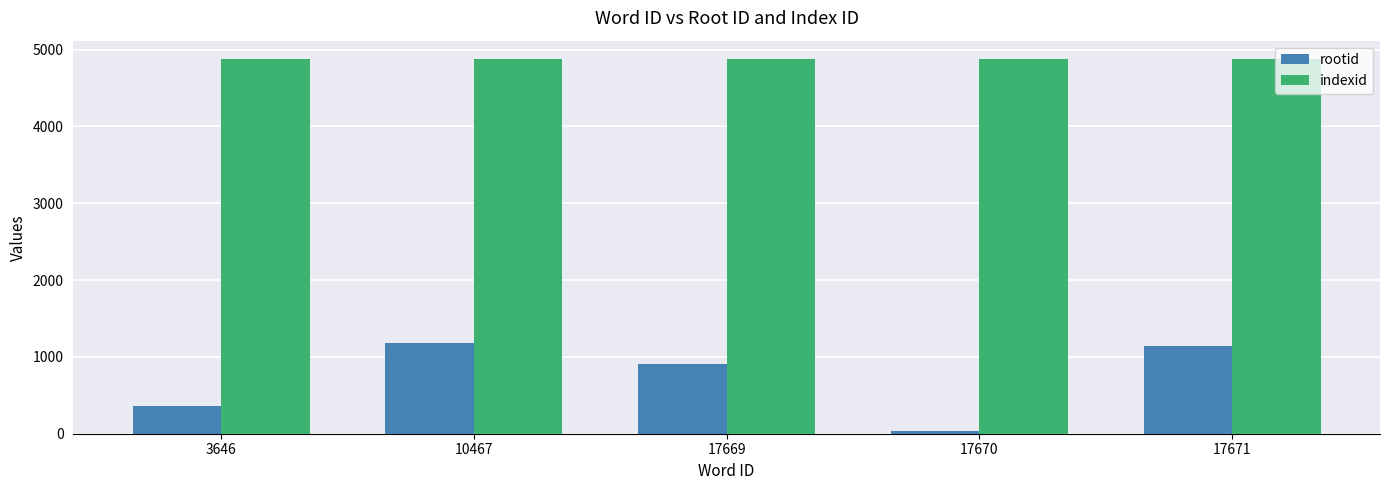

Which series has the widest spread of values?

rootid